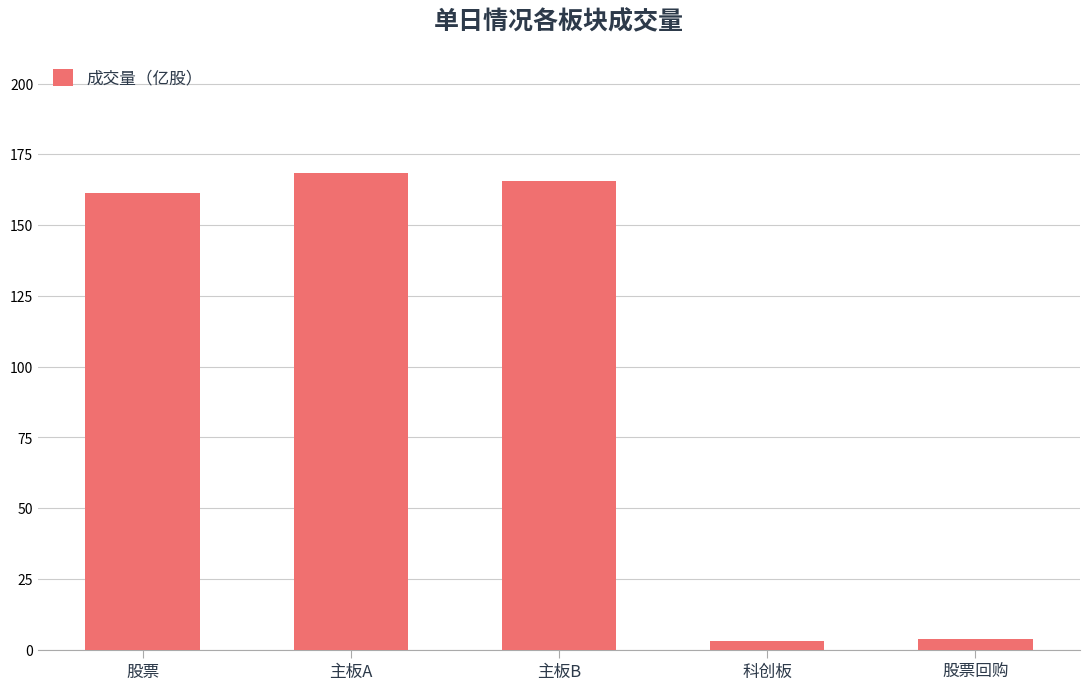

Reading left to right, what are all the values shown in this chart?

161.5	168.4	165.4	3.0	3.8